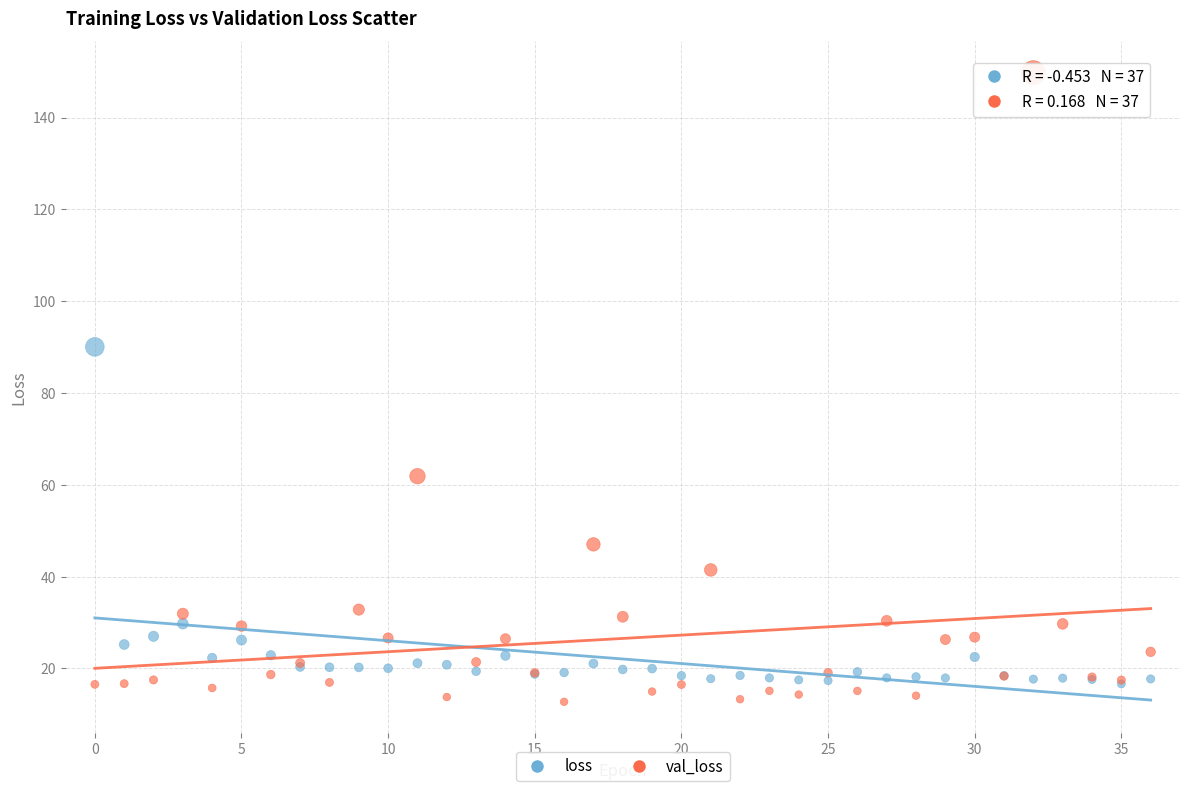

In the loss series, what Y value is closest to 53?

29.8